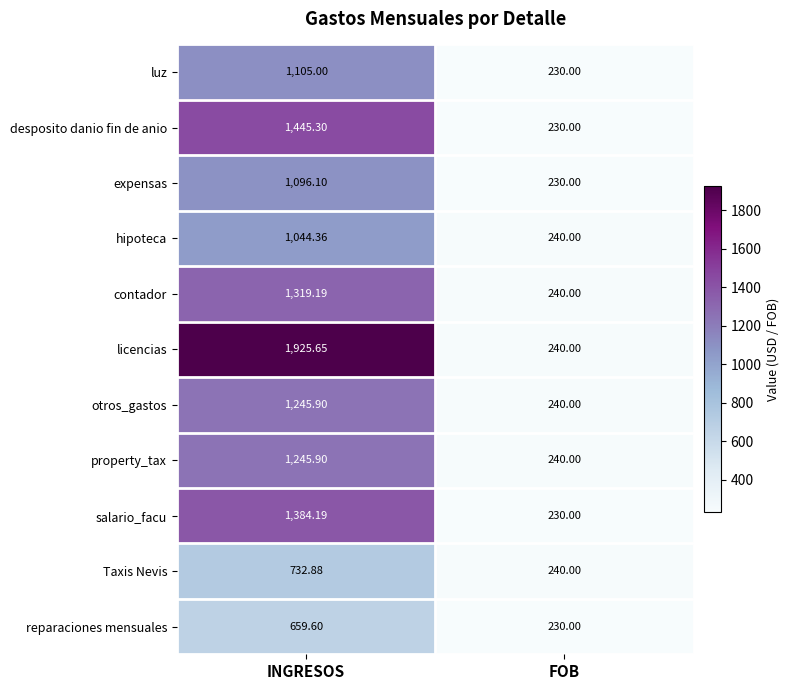

Is the value of licencias at FOB greater than the value of luz at INGRESOS?

No